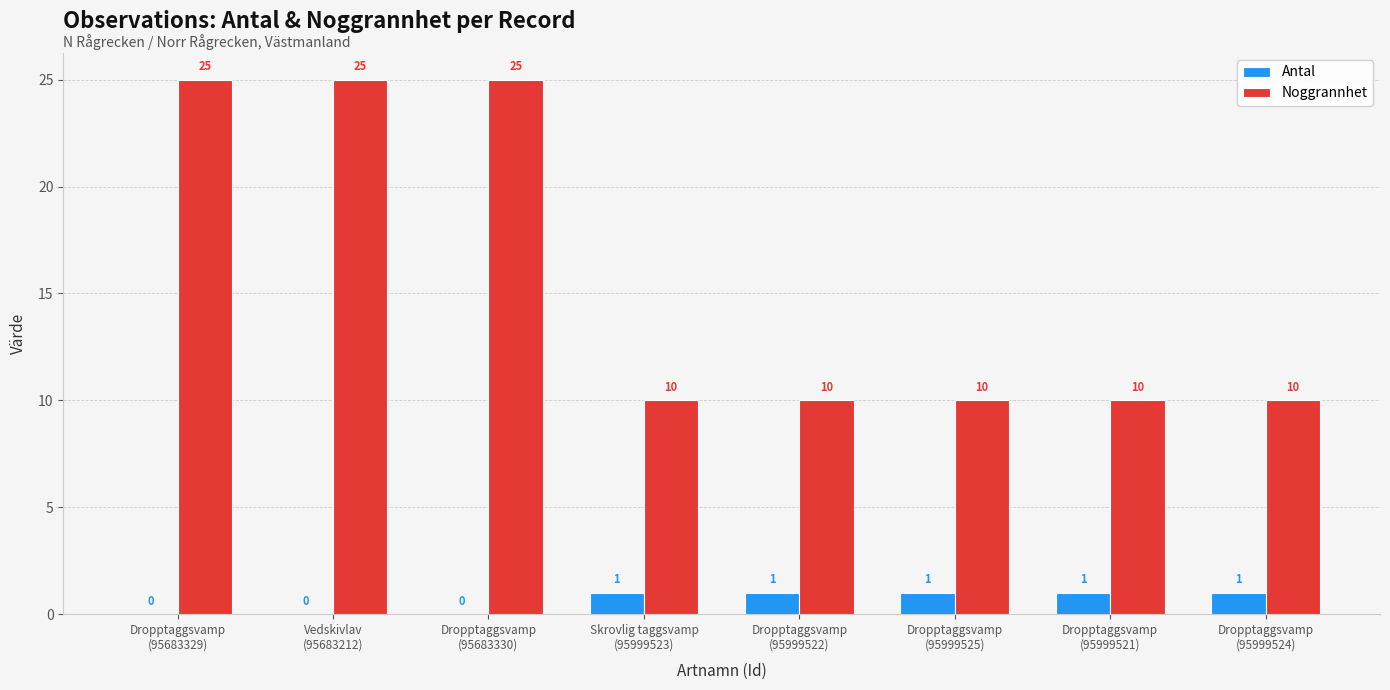

What is the highest value of the Noggrannhet series?

25